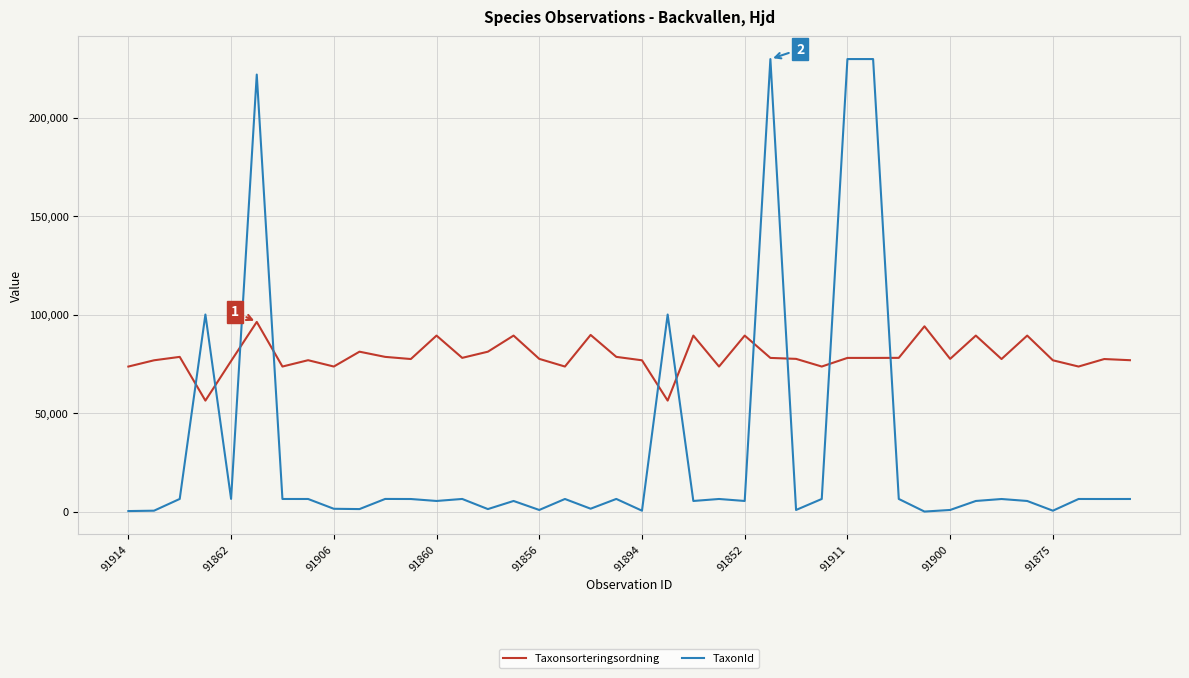

Which series ends up on top after the final intersection of TaxonId and Taxonsorteringsordning?

Taxonsorteringsordning